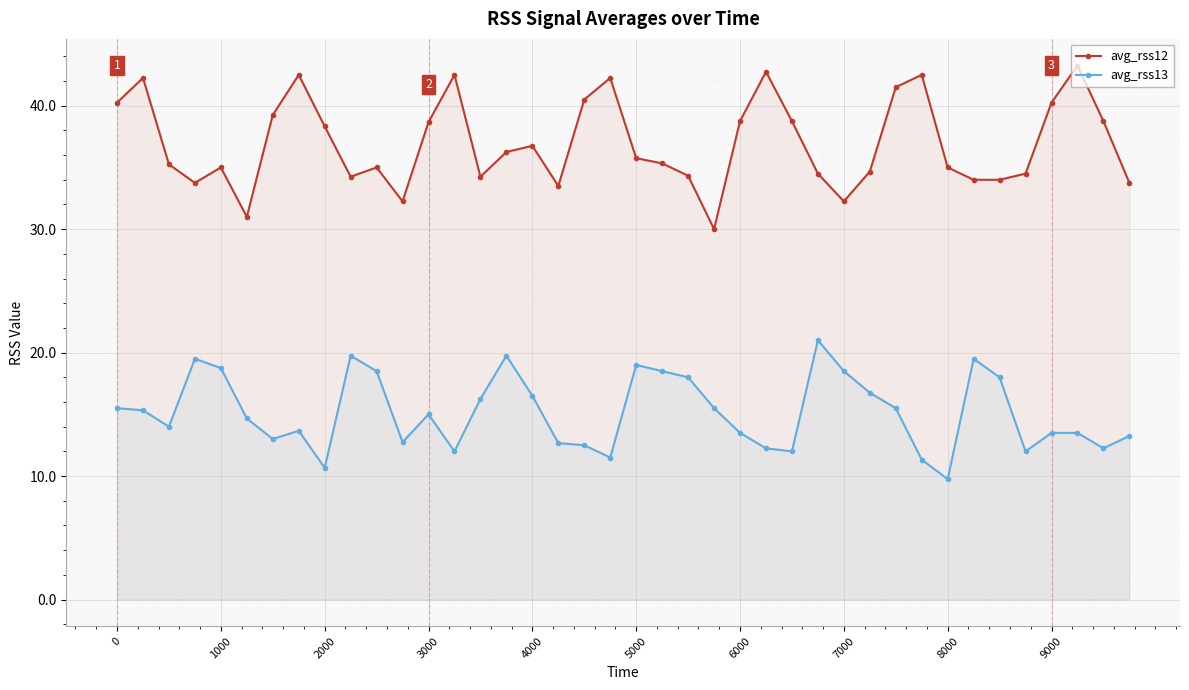

Rank the series by their average value, from highest to lowest.

avg_rss12, avg_rss13